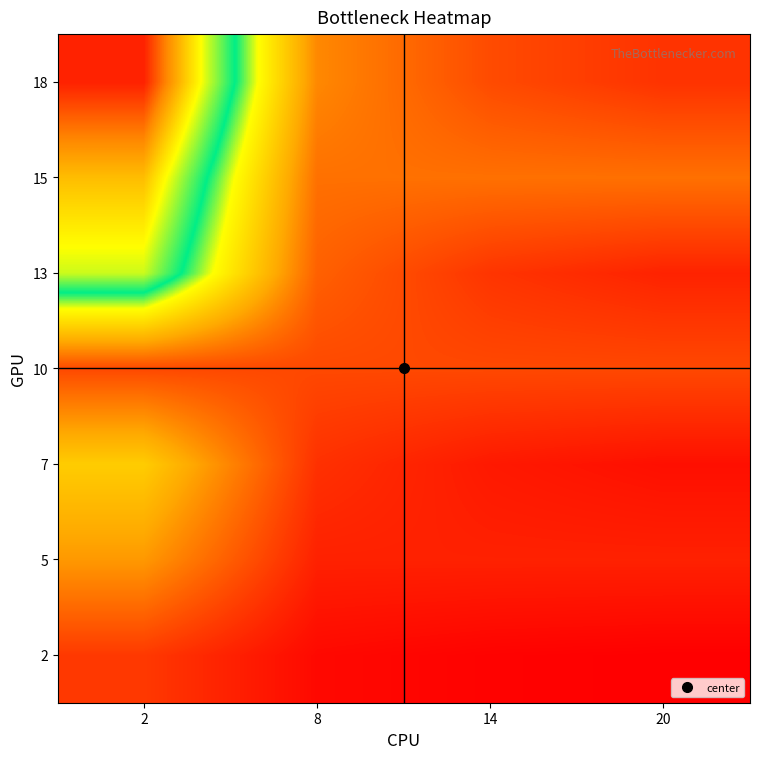

Count the number of categories in the chart.

4